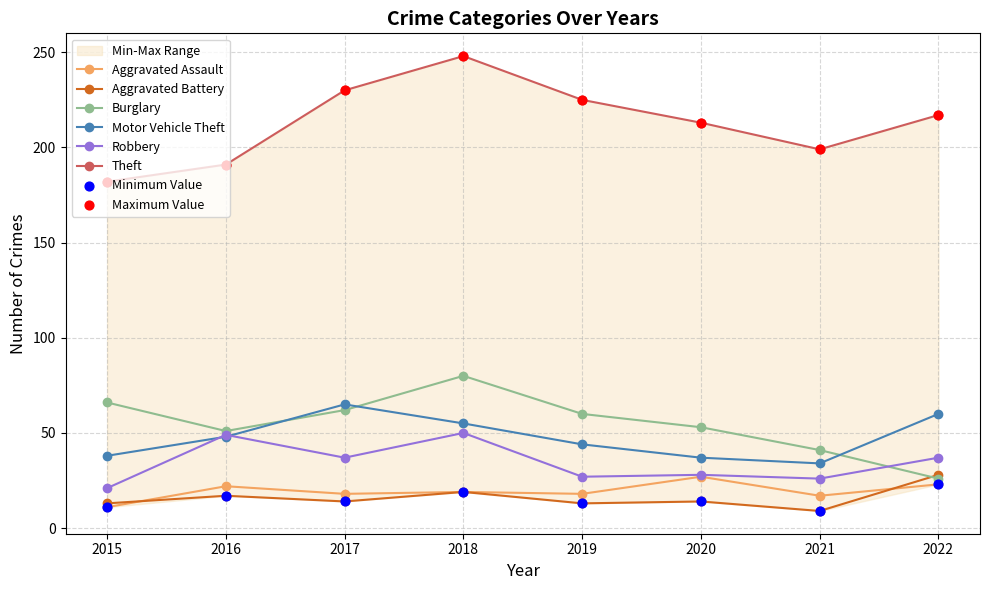

Which series has the largest total across all categories?

Theft